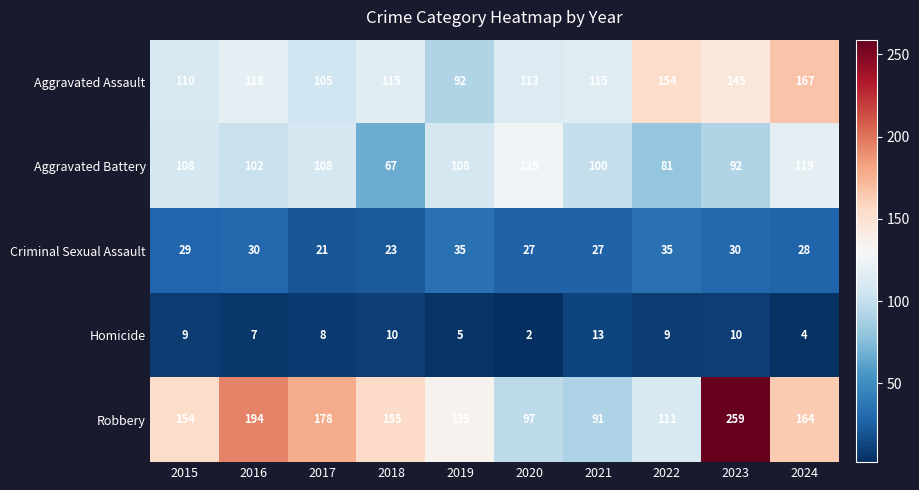

Rank the series at 2017 from lowest to highest value.

Homicide, Criminal Sexual Assault, Aggravated Assault, Aggravated Battery, Robbery